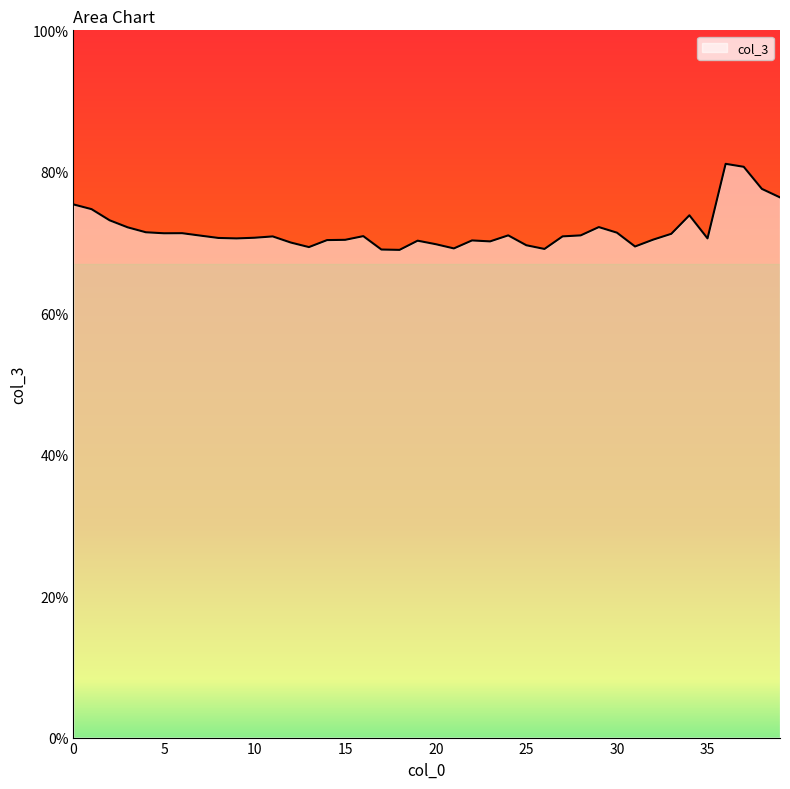

Reading right to left, transcribe all the data shown in this chart.

39=0.8	38=0.8	37=0.8	36=0.8	35=0.7	34=0.7	33=0.7	32=0.7	31=0.7	30=0.7	29=0.7	28=0.7	27=0.7	26=0.7	25=0.7	24=0.7	23=0.7	22=0.7	21=0.7	20=0.7	19=0.7	18=0.7	17=0.7	16=0.7	15=0.7	14=0.7	13=0.7	12=0.7	11=0.7	10=0.7	9=0.7	8=0.7	7=0.7	6=0.7	5=0.7	4=0.7	3=0.7	2=0.7	1=0.7	0=0.8